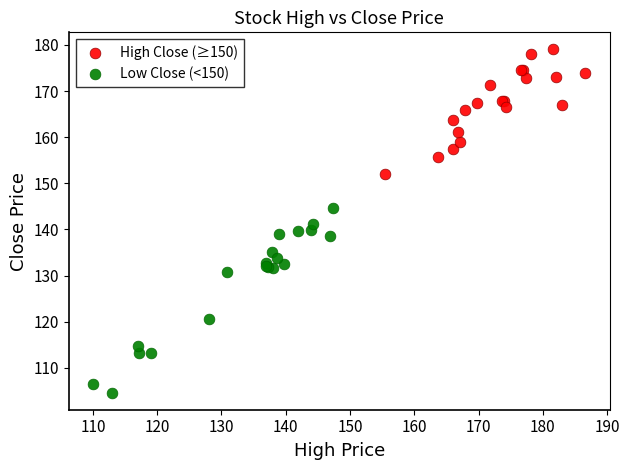

Which series contains the highest Y value?

High Close (≥150)